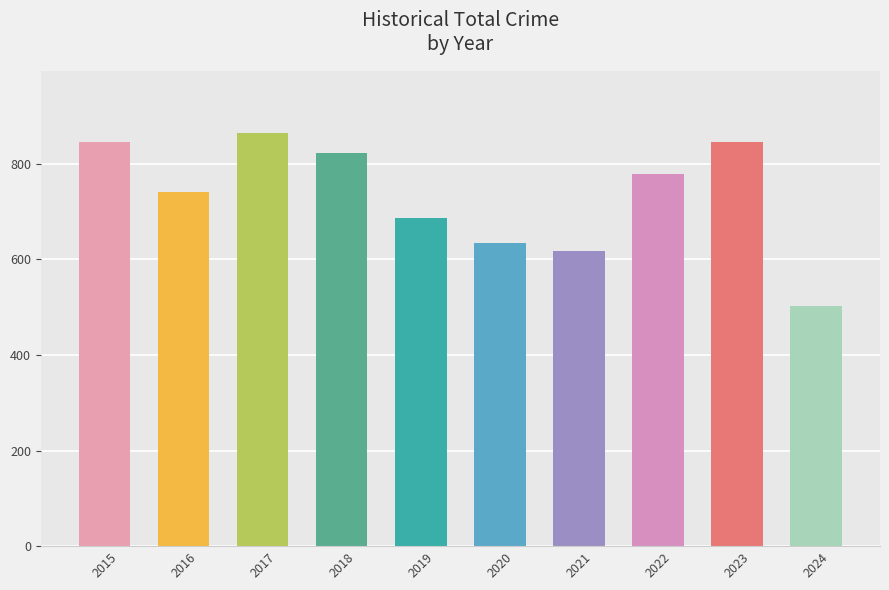

Where is the data nearest to the value 683?

2019